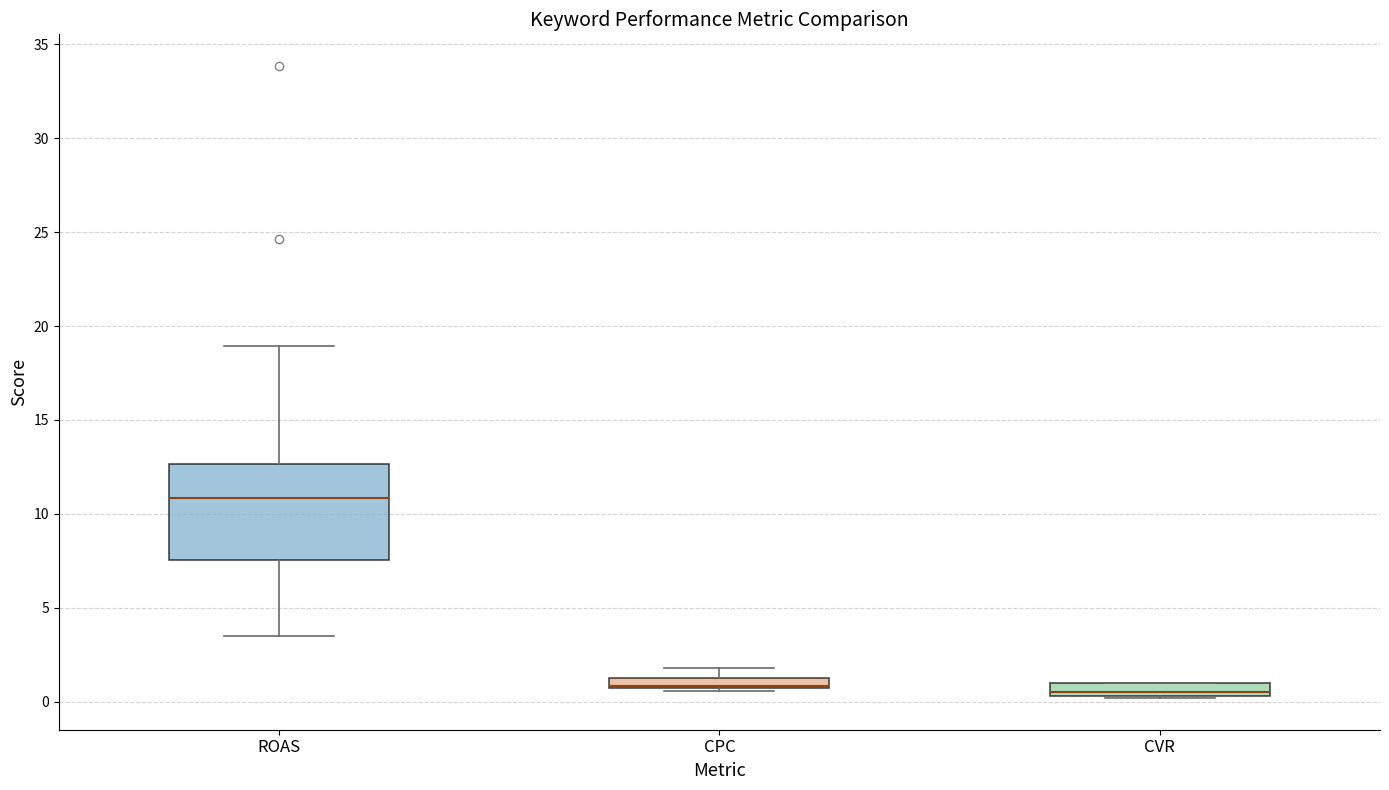

Which box is the tallest, from its lower edge to its upper edge?

ROAS